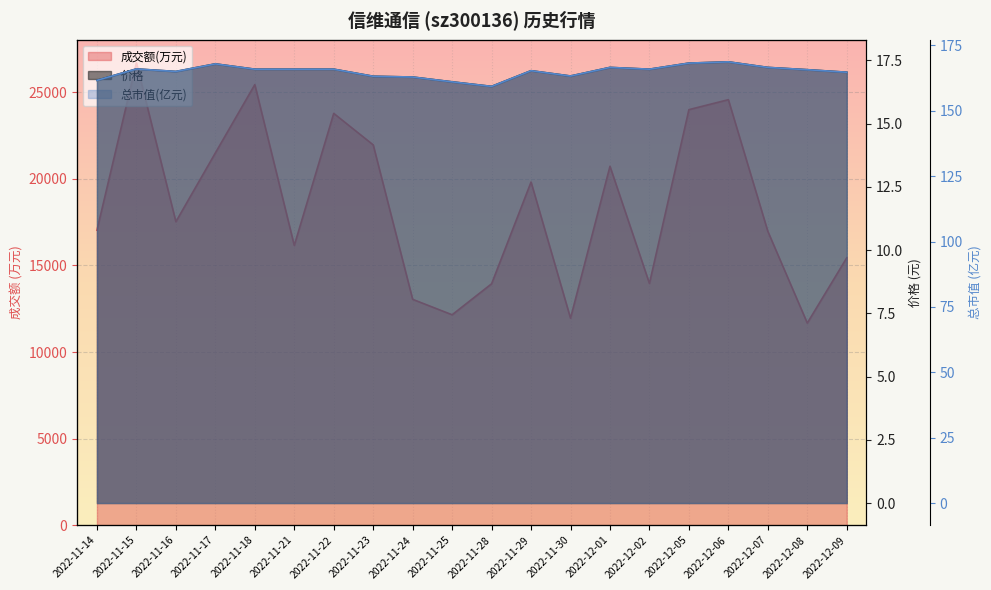

True or false: 价格 has a value of 17.4 at 2022-12-06.

True